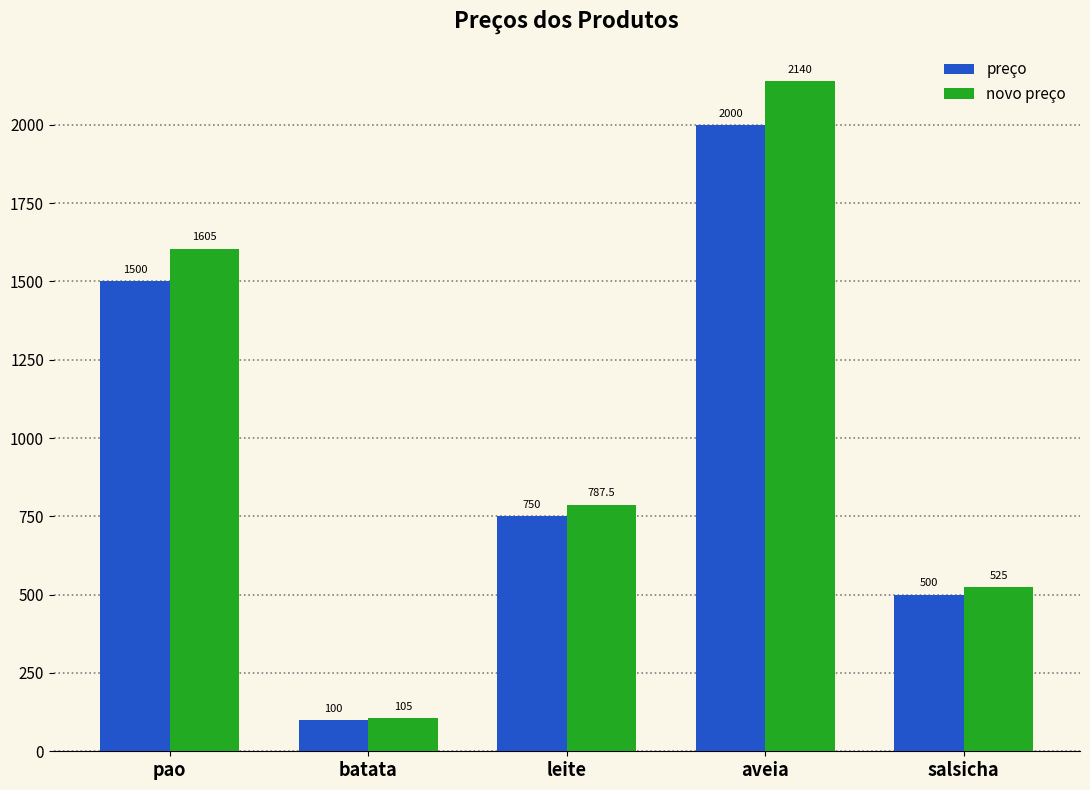

How many values in the novo preço series exceed 787?

3